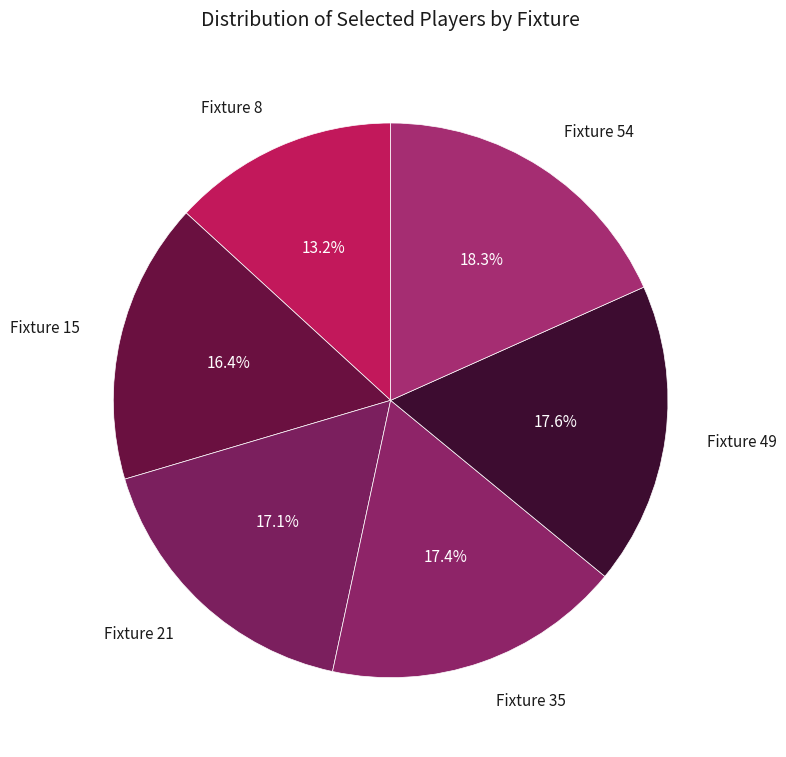

To the nearest percent, what portion does Fixture 35 represent?

17%